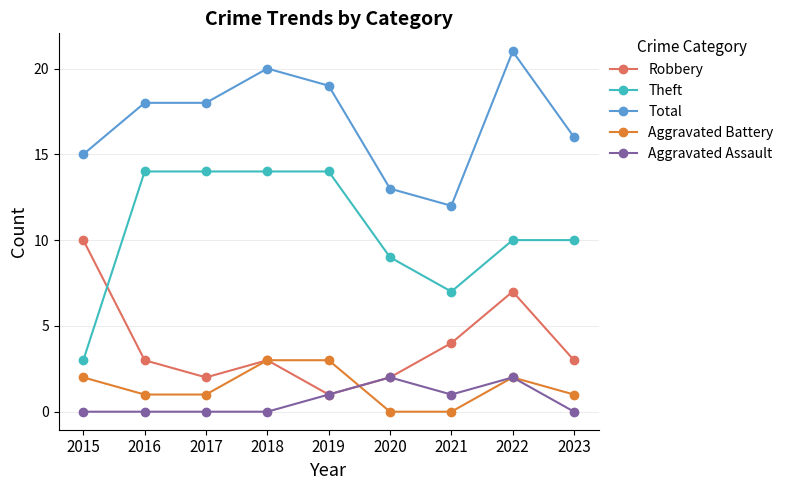

True or false: Aggravated Battery and Aggravated Assault cross at least once.

True